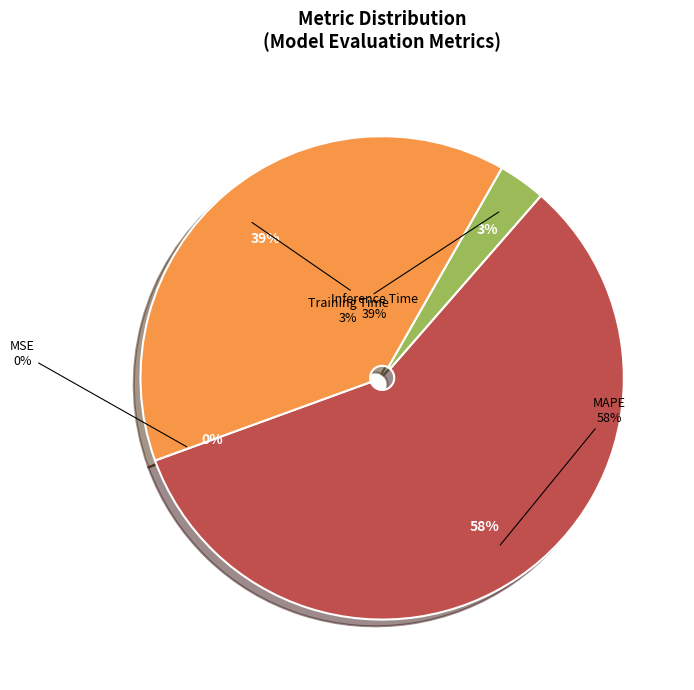

Which category has the biggest portion of the pie?

MAPE